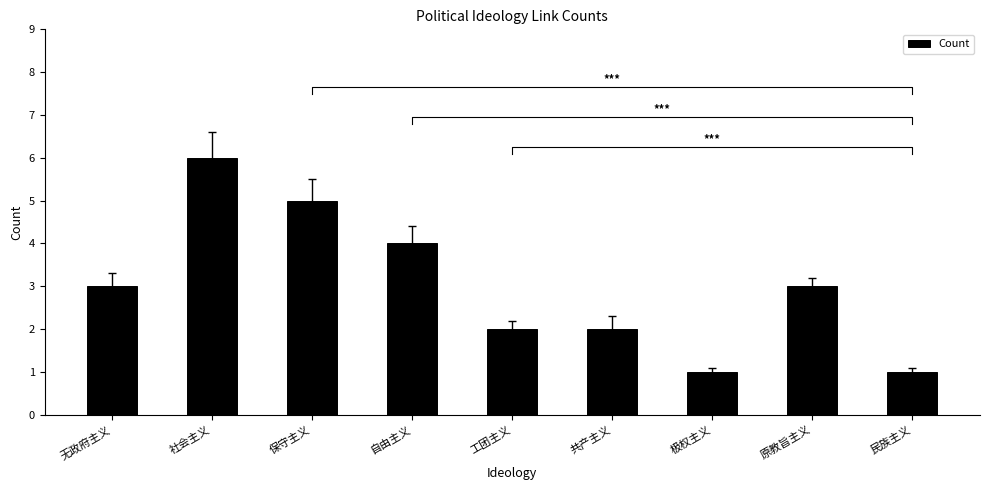

What position from the right is 工团主义?

5